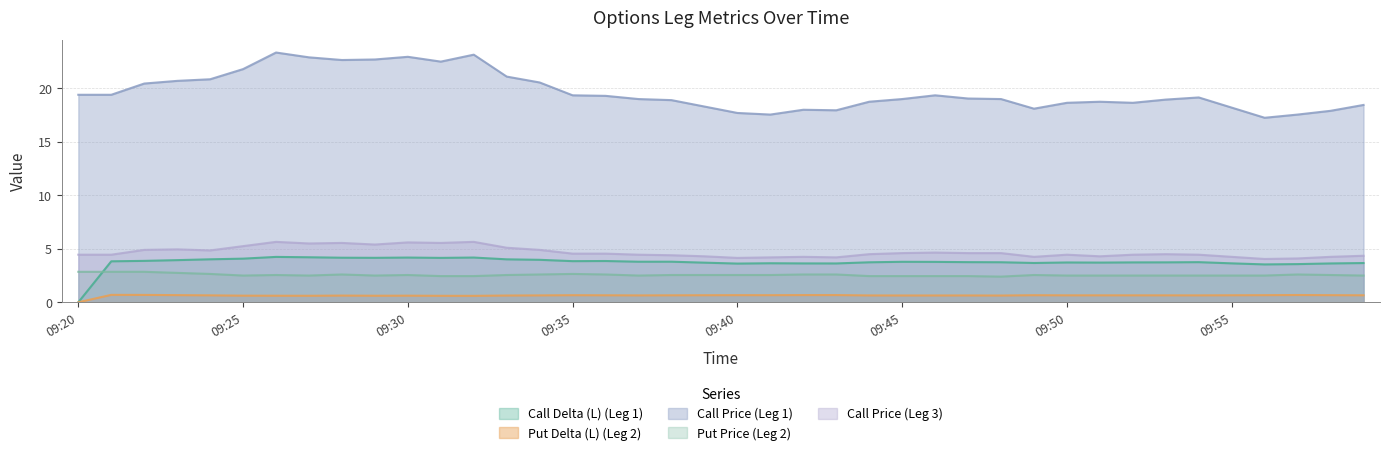

Does the chart have visible grid lines?

Yes